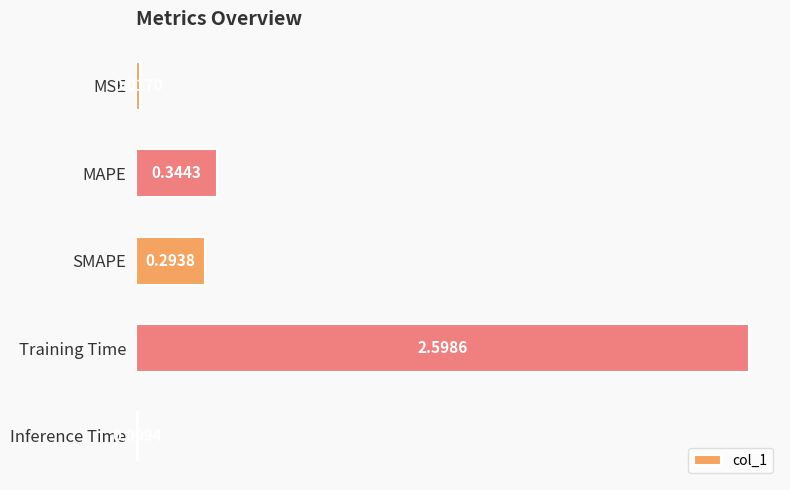

Which category has the highest value across all series?

Training Time